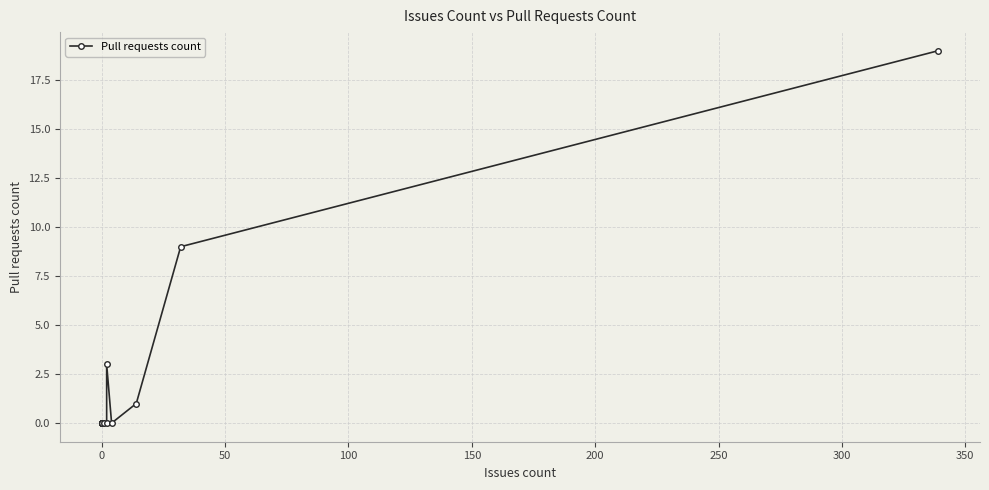

Reading right to left, extract all data points from this chart.

19	9	1	0	3	0	0	0	0	0	0	0	0	0	0